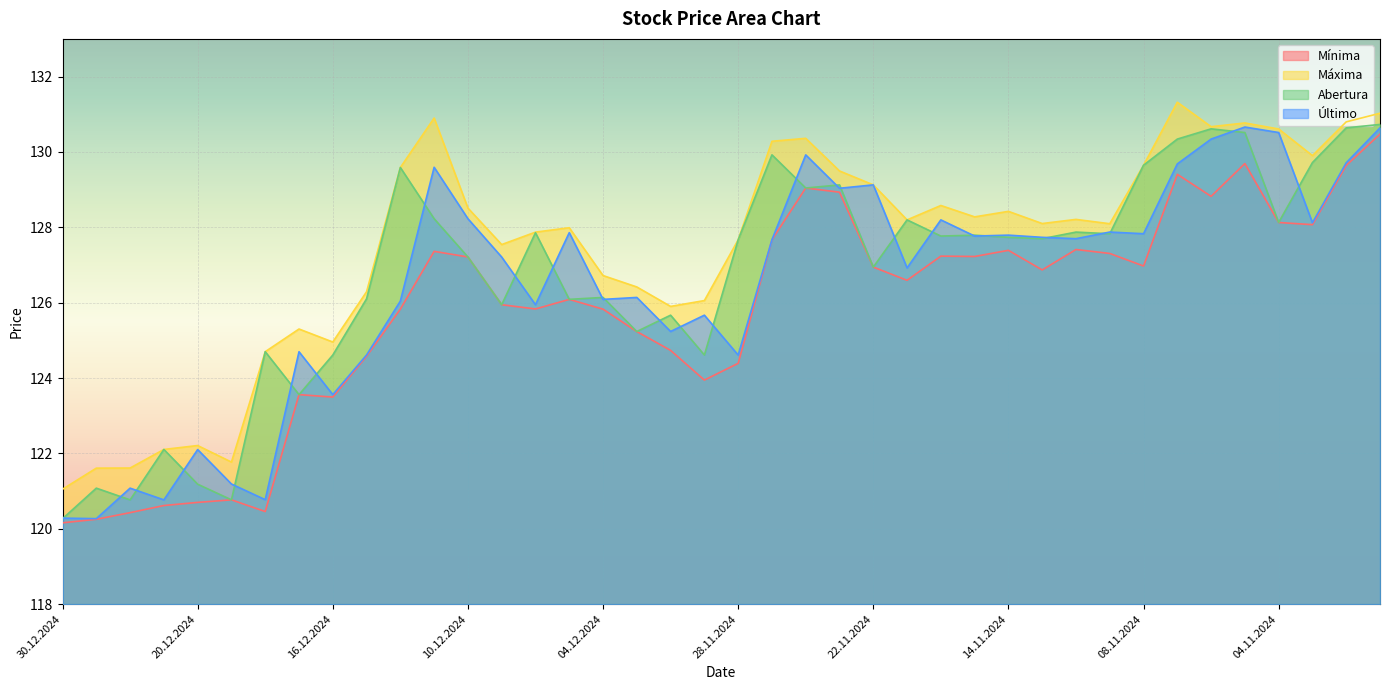

True or false: Máxima and Último cross at least once.

False